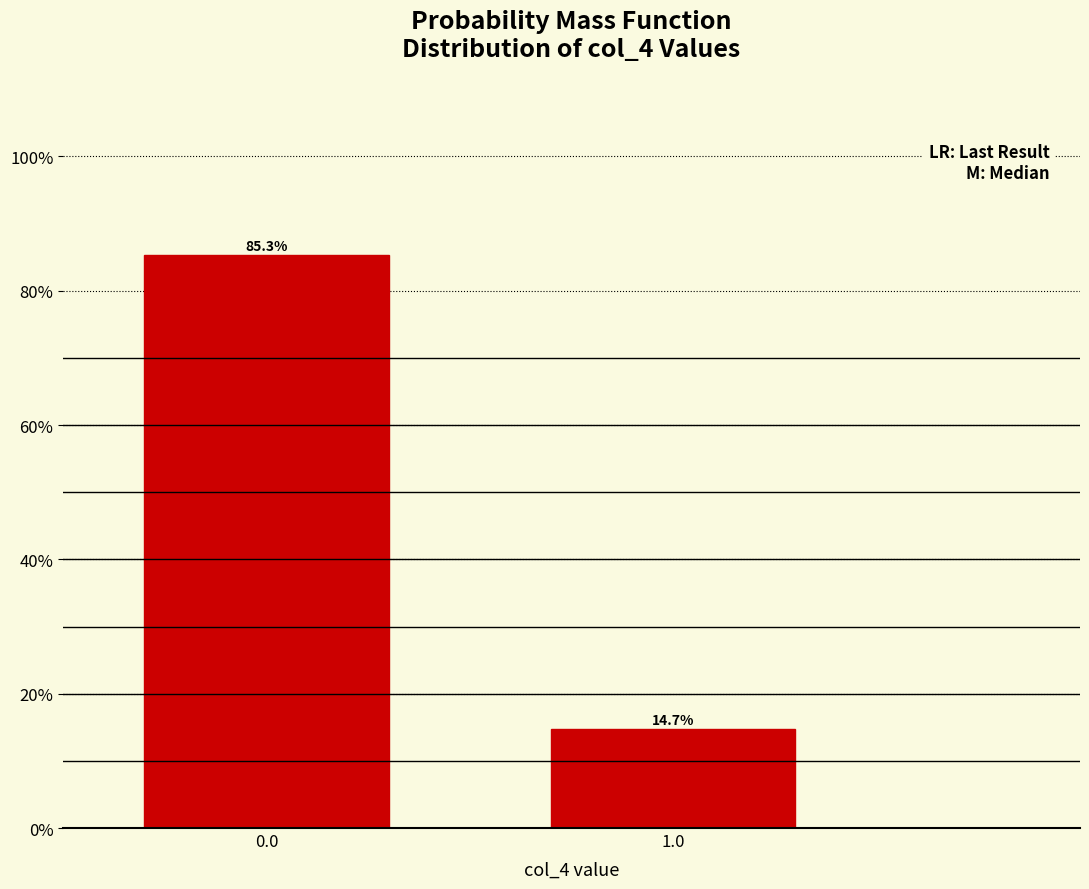

Reading left to right, what are all the values shown in this chart?

0.0=85.3	1.0=14.7